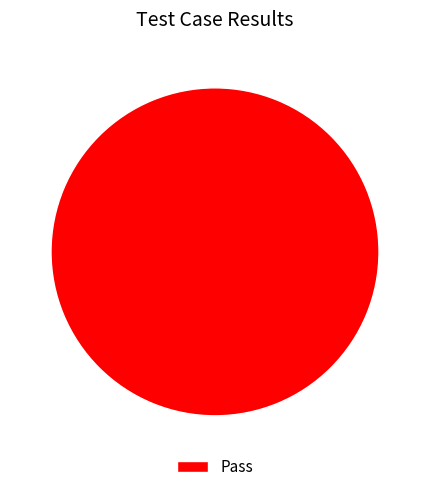

Rank the categories by value from lowest to highest.

Pass